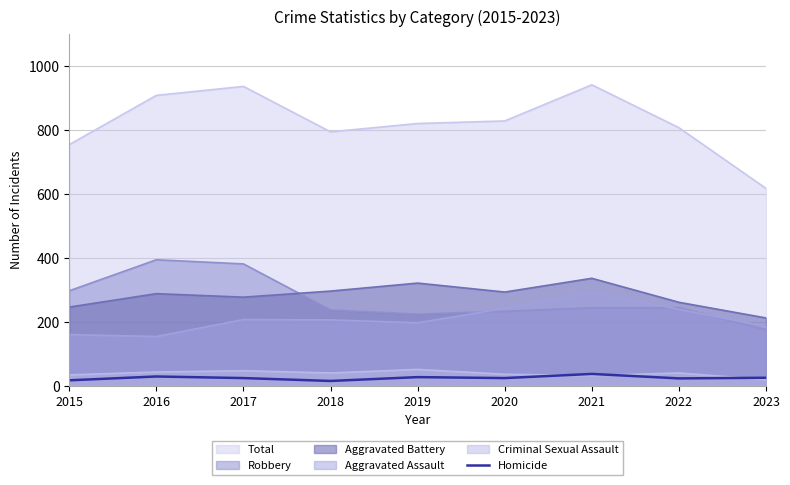

True or false: Aggravated Assault and Homicide intersect in this chart.

False